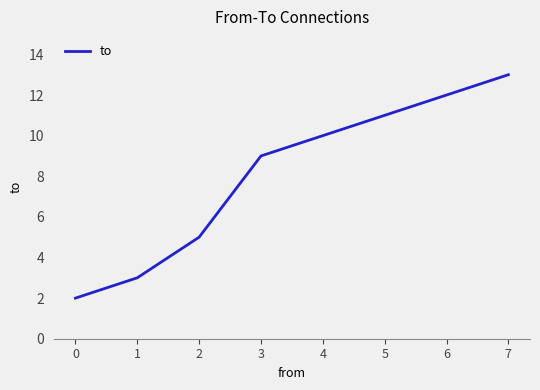

Rank the categories by value from highest to lowest.

7, 6, 5, 4, 3, 2, 1, 0